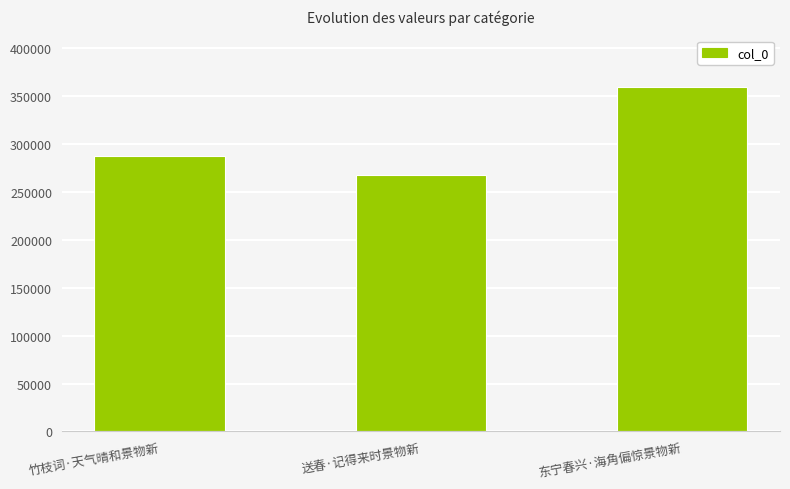

Approximately how many times larger is the value at 竹枝词·天气晴和景物新 compared to 东宁春兴·海角偏惊景物新?

0.8